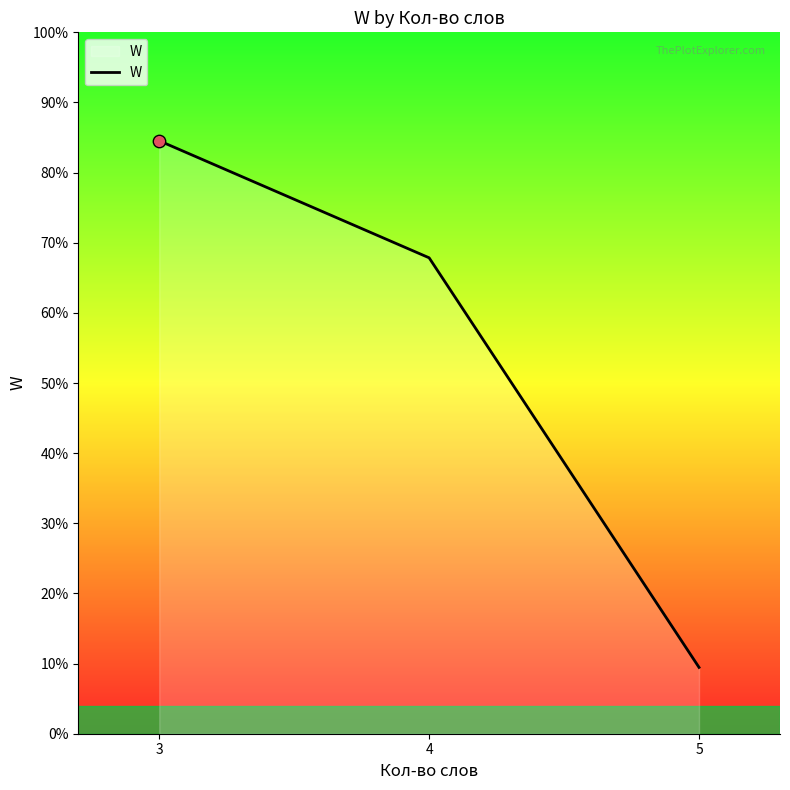

Does the chart have visible grid lines?

No